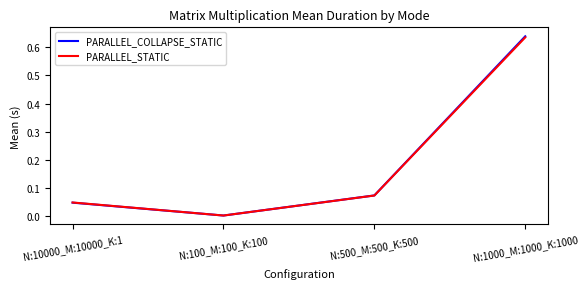

Where is PARALLEL_COLLAPSE_STATIC nearest to the value 0?

N:100_M:100_K:100